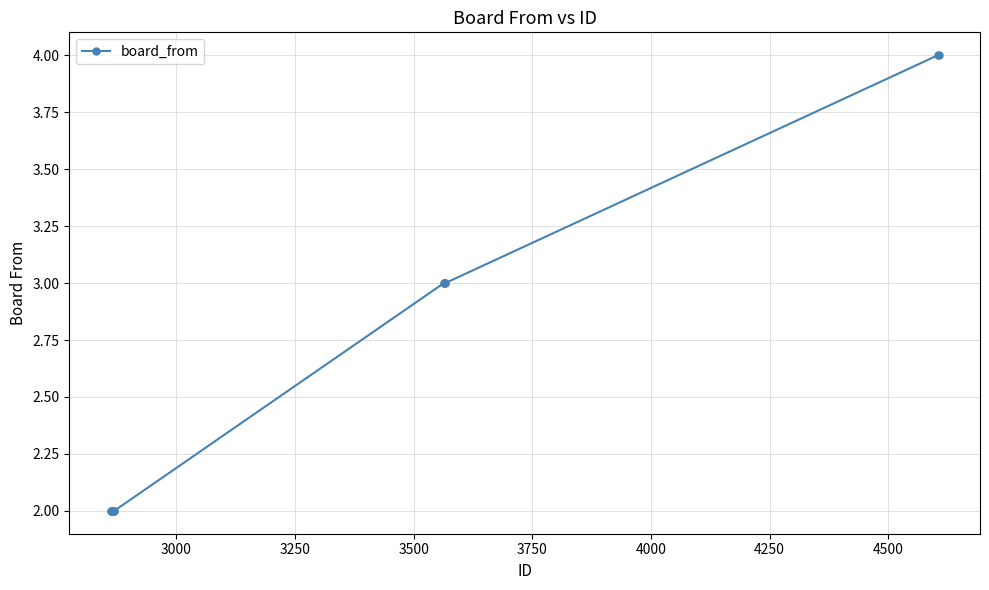

What is the value of the 6th point from the left?

2